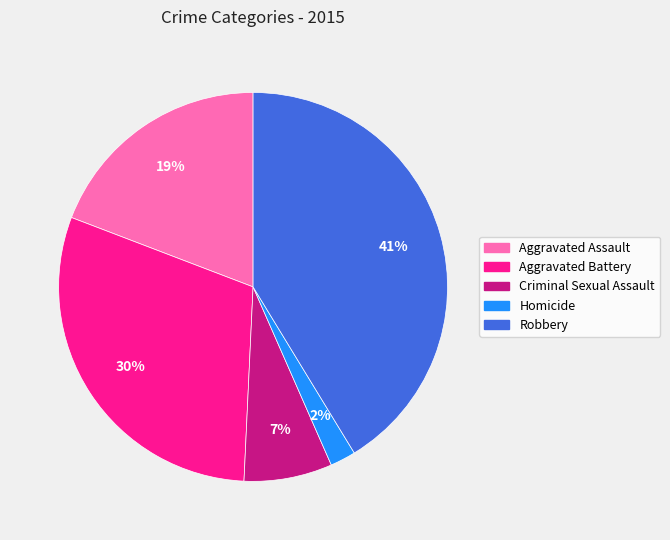

True or false: Aggravated Assault accounts for 19% of the total.

True